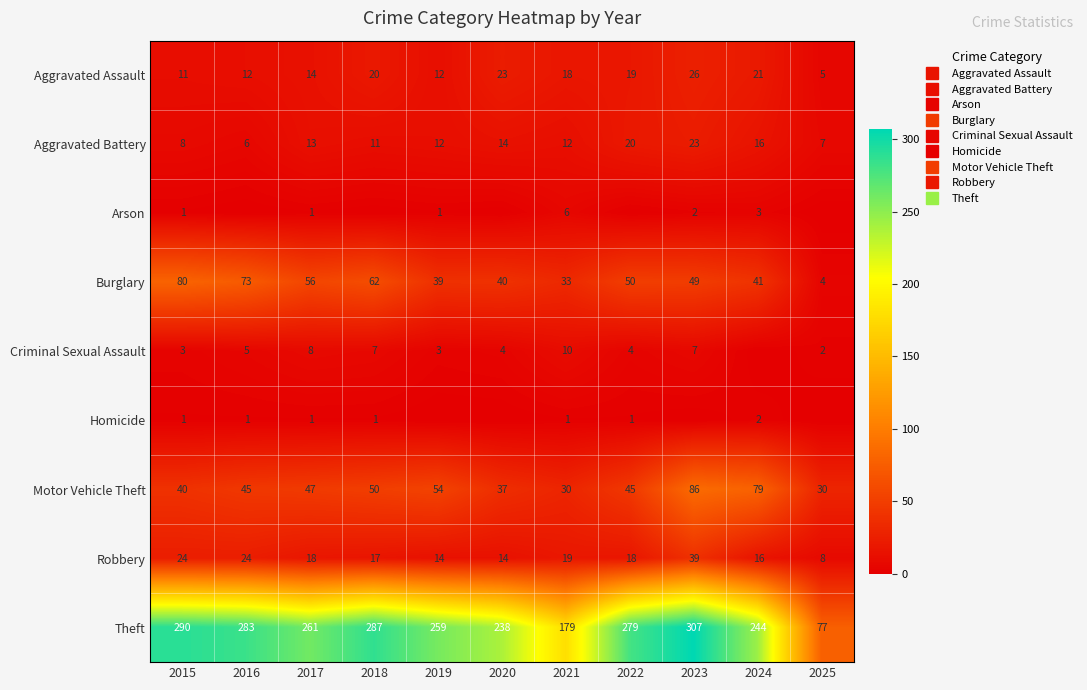

What is the sum of the Robbery values at 2017 and 2015?

42